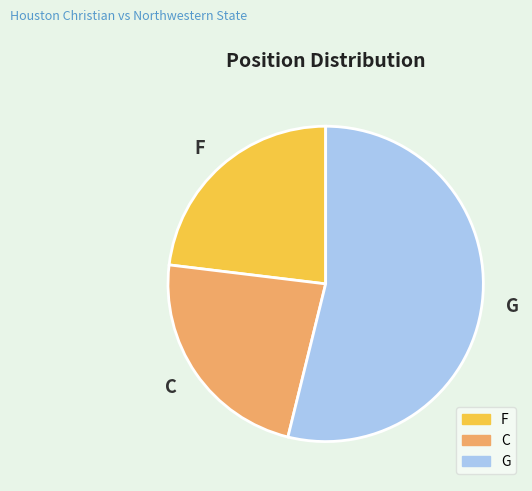

What is the largest slice in the pie chart?

G